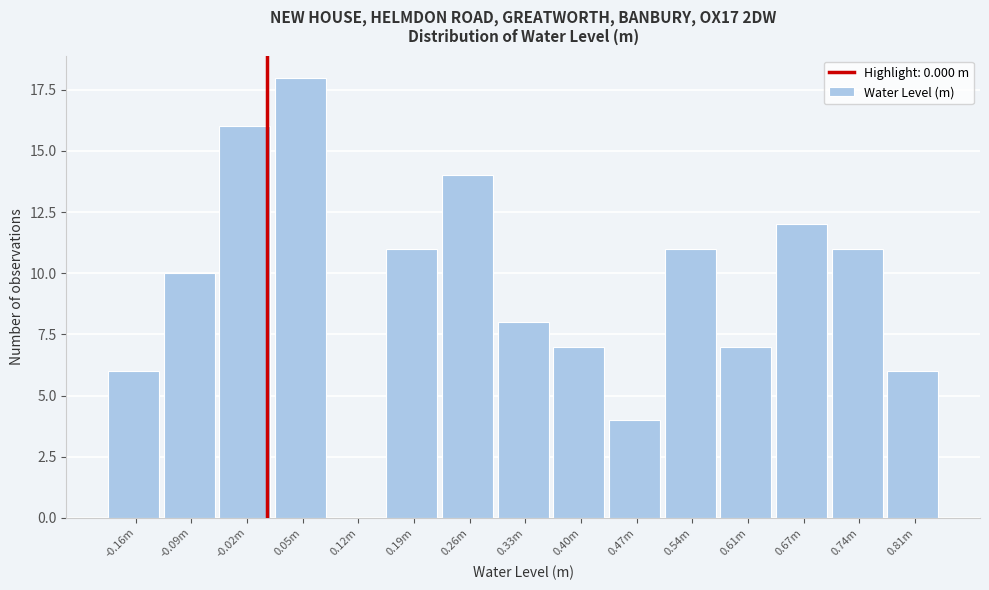

Reading left to right, list all the values displayed in this chart.

-0.16m=6	-0.09m=10	-0.02m=16	0.05m=18	0.12m=0	0.19m=11	0.26m=14	0.33m=8	0.40m=7	0.47m=4	0.54m=11	0.61m=7	0.67m=12	0.74m=11	0.81m=6